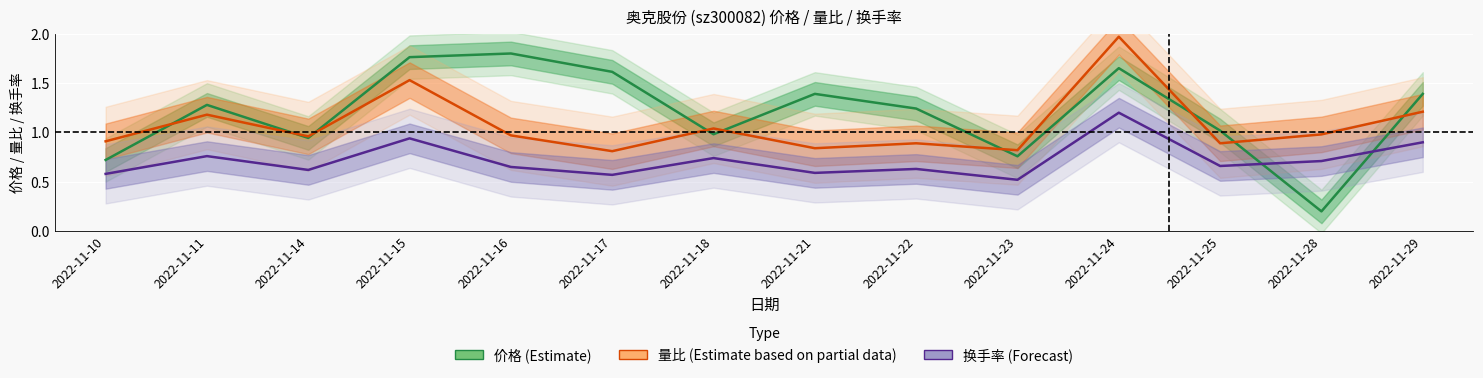

List the series in order of their peak value, highest first.

量比 (Estimate based on partial data), 价格 (Estimate), 换手率 (Forecast)